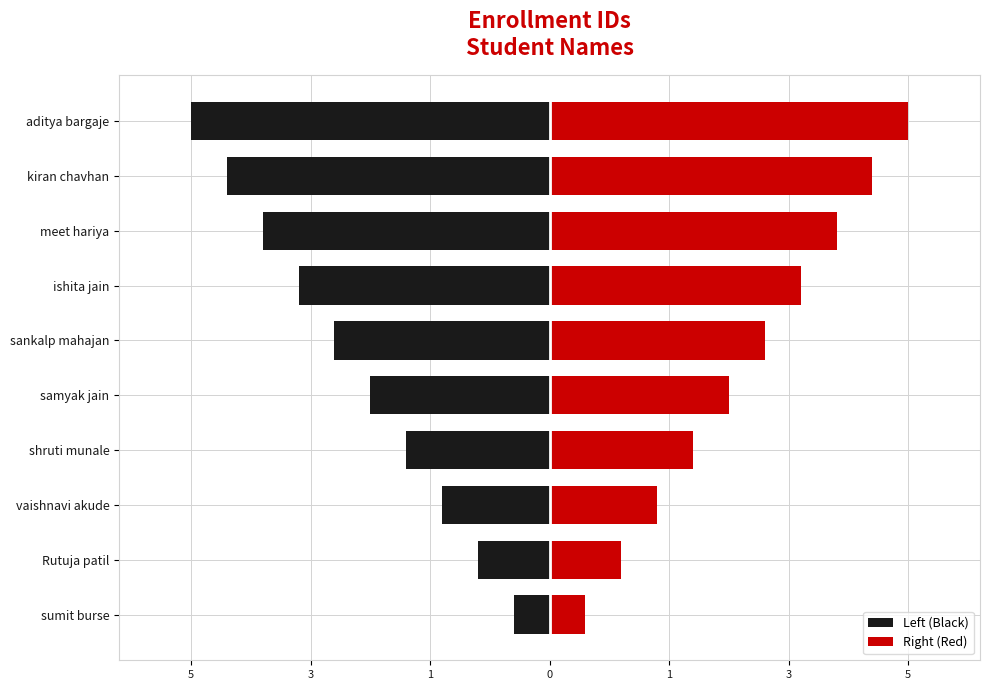

How many groups of bars are there?

10